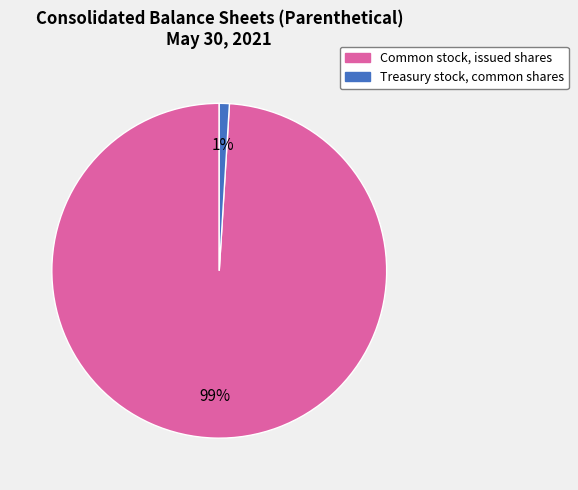

Which category accounts for the majority?

Common stock, issued shares